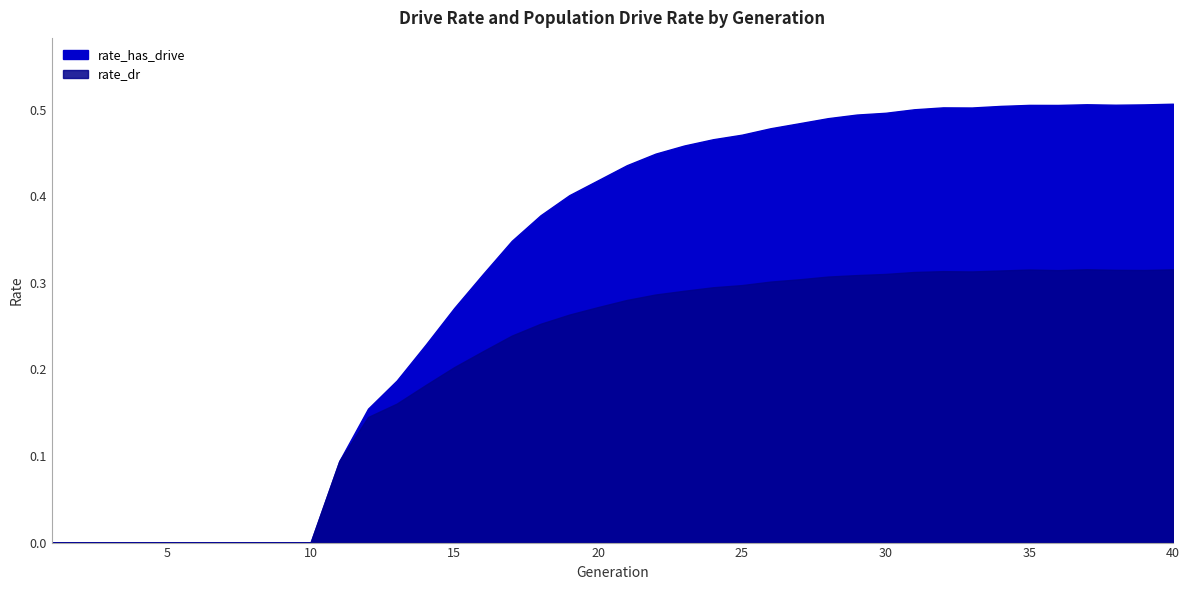

At which category is the sum across all series the highest?

40